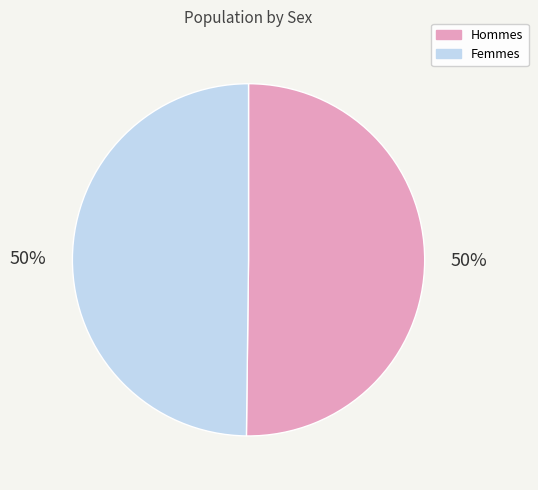

To the nearest percent, what is the average slice percentage?

50%